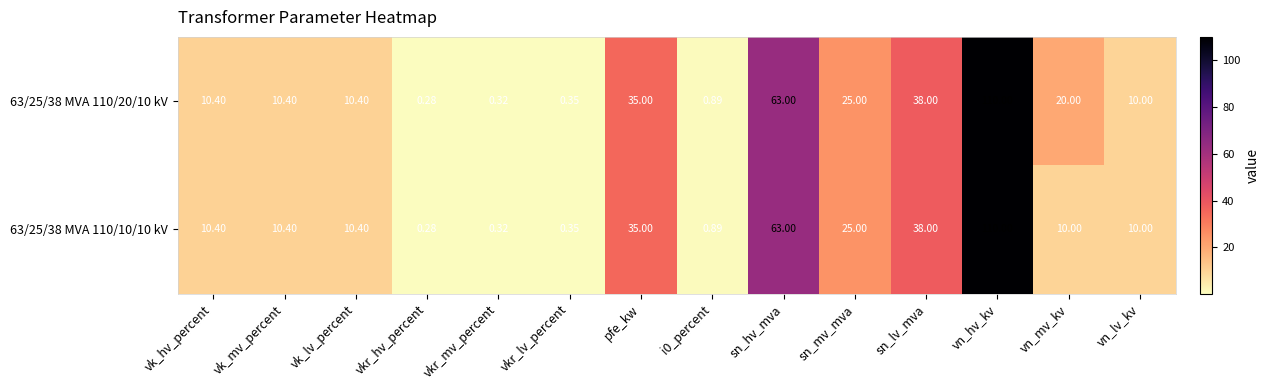

At which category is the sum across all series the highest?

vn_hv_kv